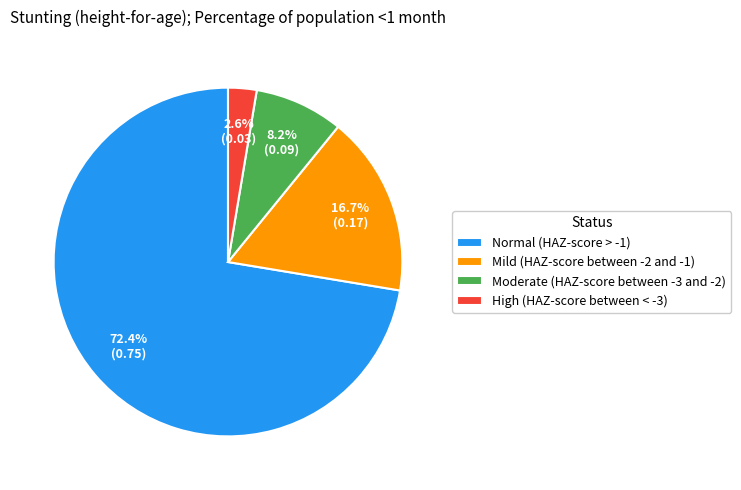

Which has a higher value, High (HAZ-score between < -3) or Normal (HAZ-score > -1)?

Normal (HAZ-score > -1)